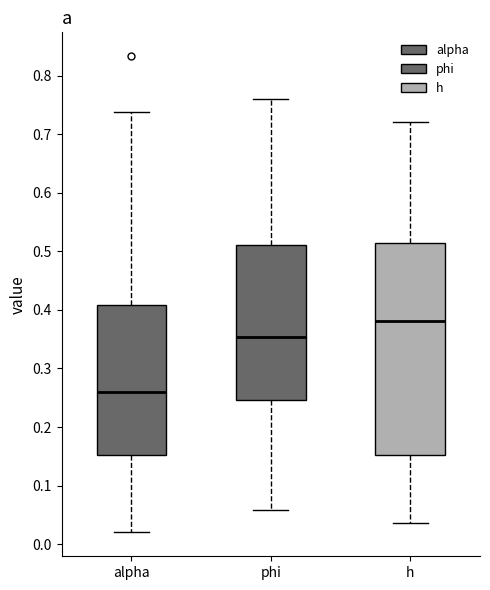

Which box has the highest median line?

h